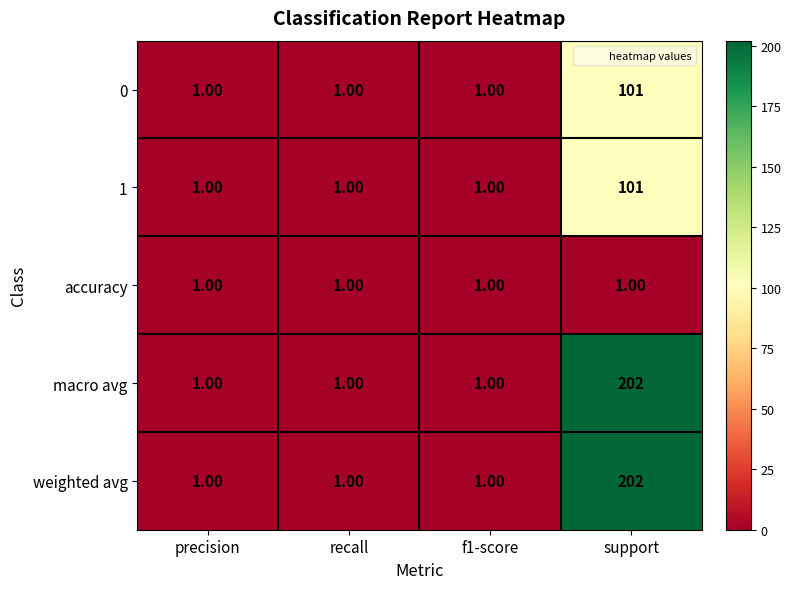

What is the difference between the maximum and minimum values in the 1 series?

100